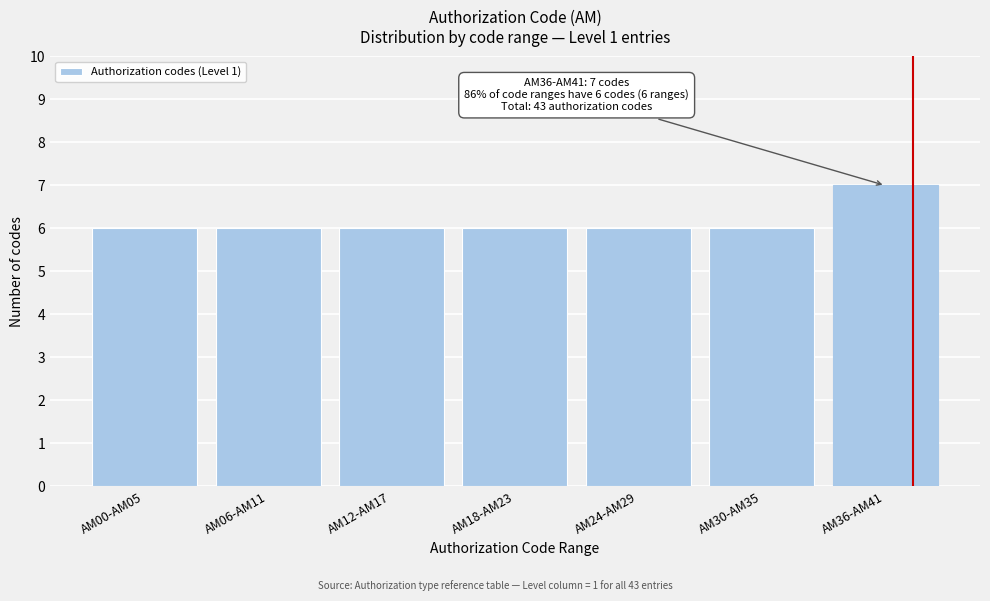

Reading right to left, what are all the values shown in this chart?

AM36-AM41=7	AM30-AM35=6	AM24-AM29=6	AM18-AM23=6	AM12-AM17=6	AM06-AM11=6	AM00-AM05=6